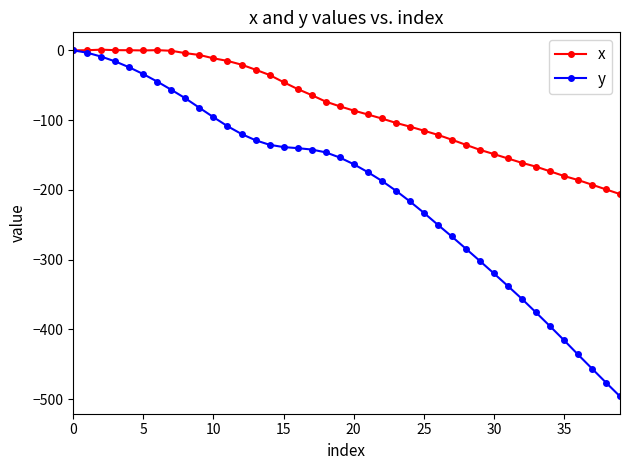

How many negative values does the y series have?

39